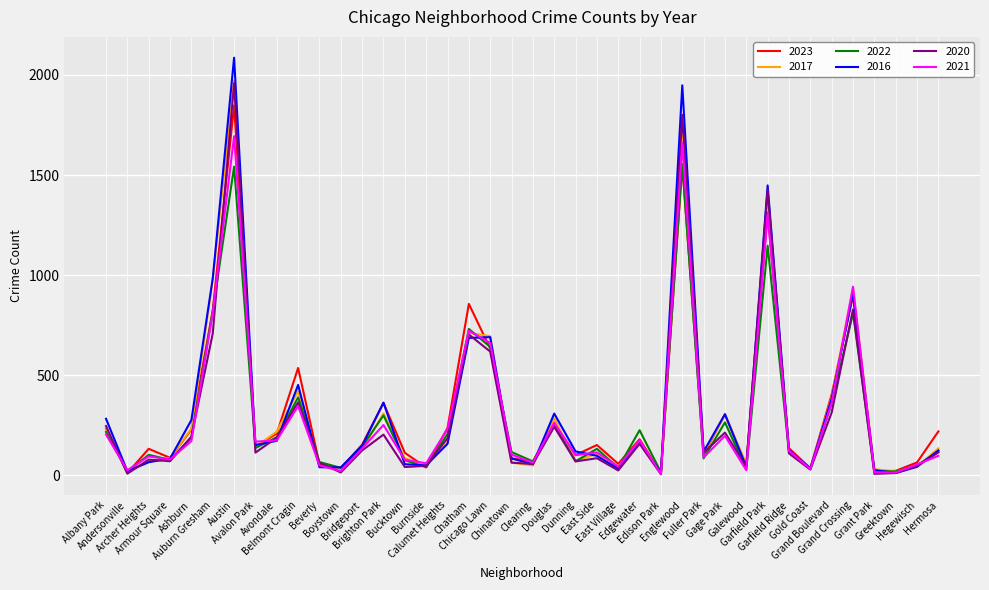

What is the maximum value shown in the chart?

2086